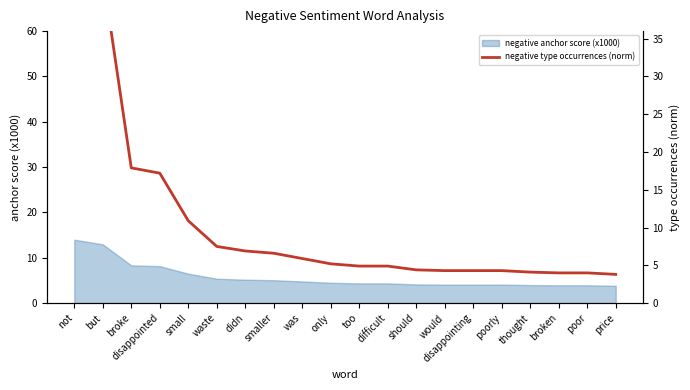

Reading left to right, transcribe all the data shown in this chart.

50.6	43.5	17.9	17.2	10.9	7.5	6.9	6.6	5.9	5.2	4.9	4.9	4.4	4.3	4.3	4.3	4.1	4.0	4.0	3.8